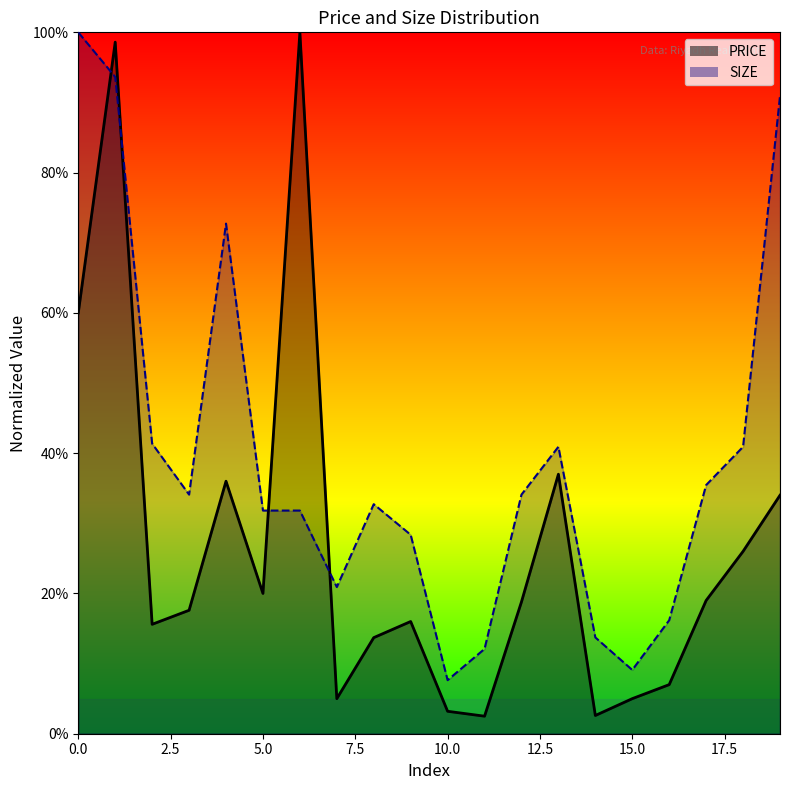

What is the average value of the SIZE series?

0.4